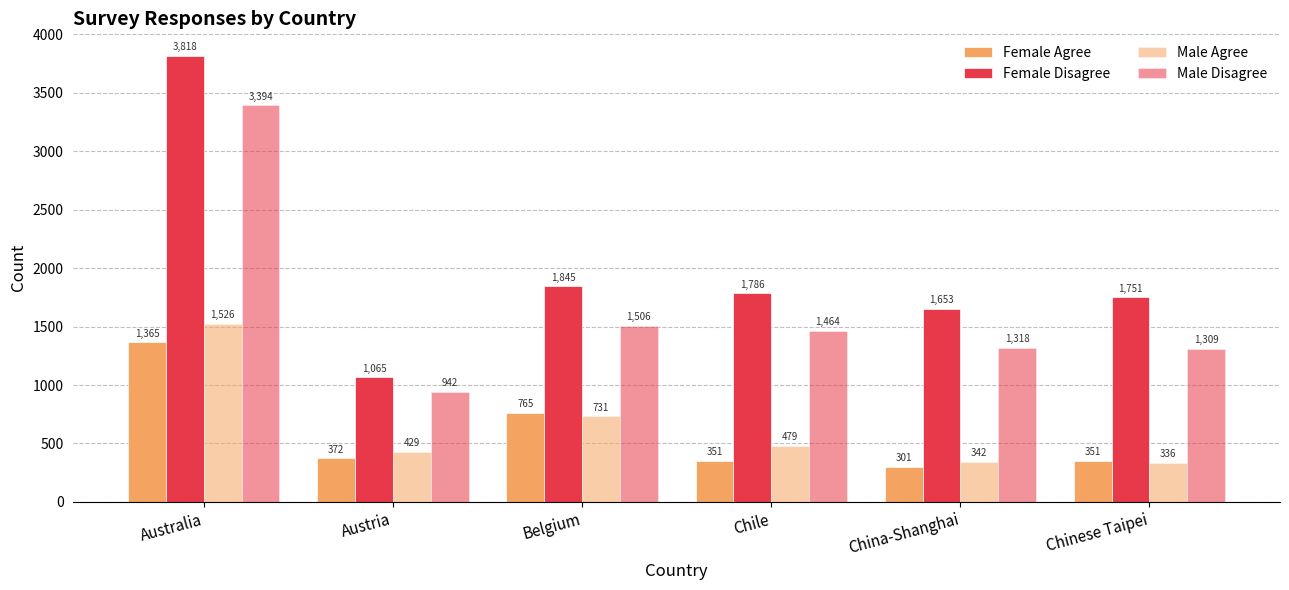

At which category is the sum across all series the highest?

Australia